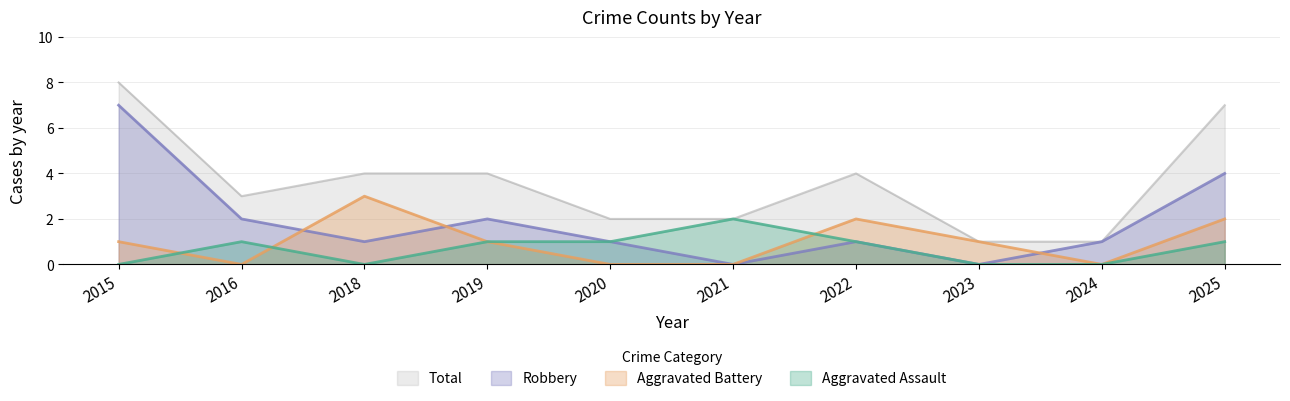

At 2022, list the series in order from smallest to largest.

Aggravated Assault, Robbery, Aggravated Battery, Total